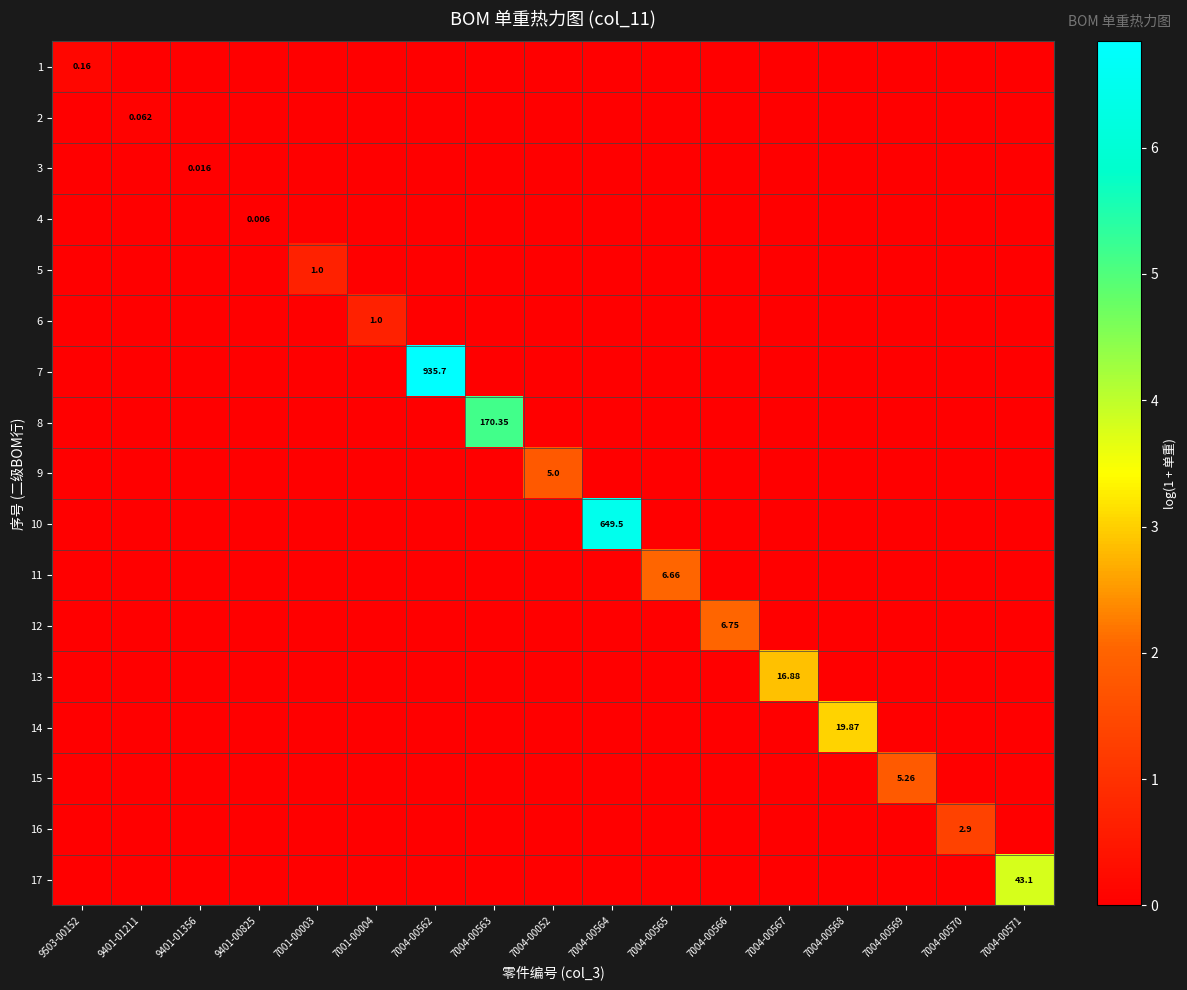

What is the difference between the maximum and minimum values in the 6 series?

0.7